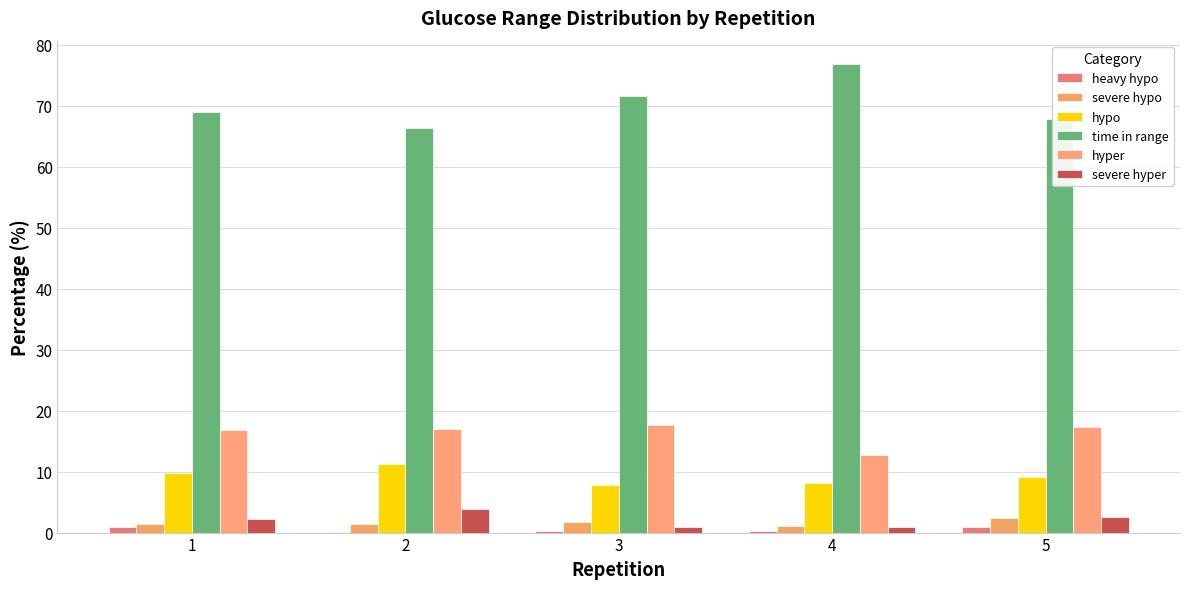

The value of time in range at 3 is 71.7. True or false?

True